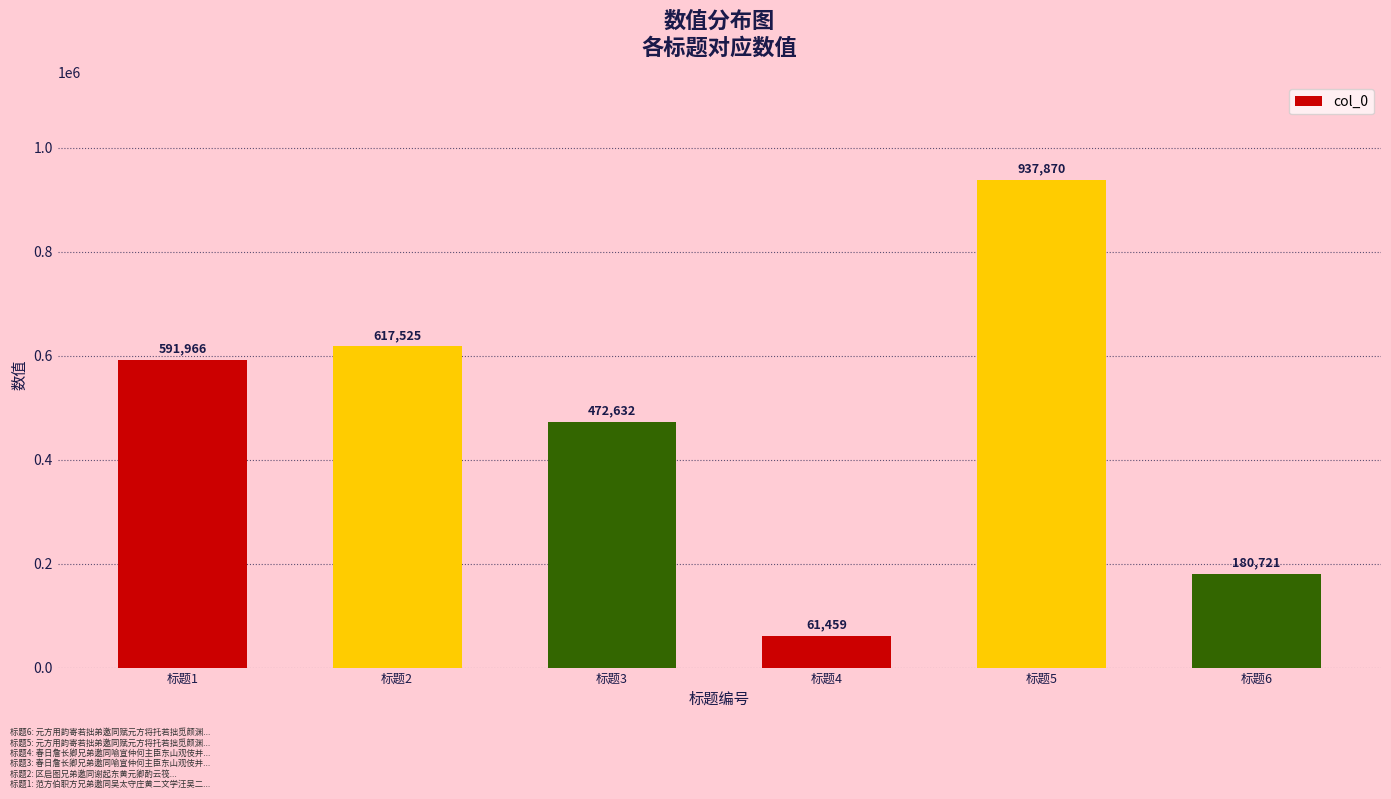

What is the difference between the values at 标题4 and 标题2?

556066